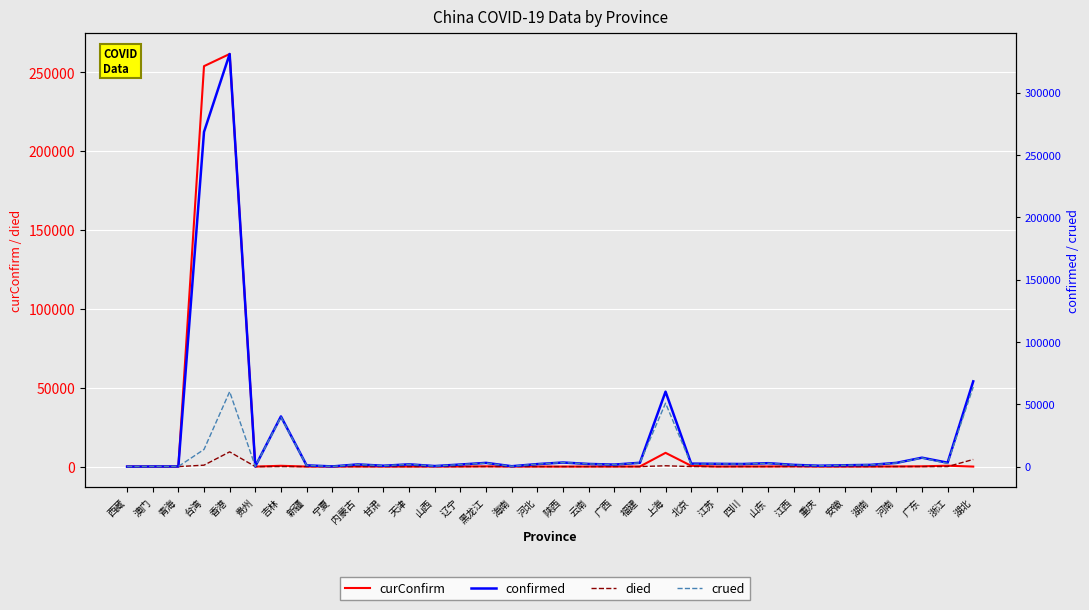

Rank the series at 山西 from highest to lowest value.

confirmed, crued, curConfirm, died